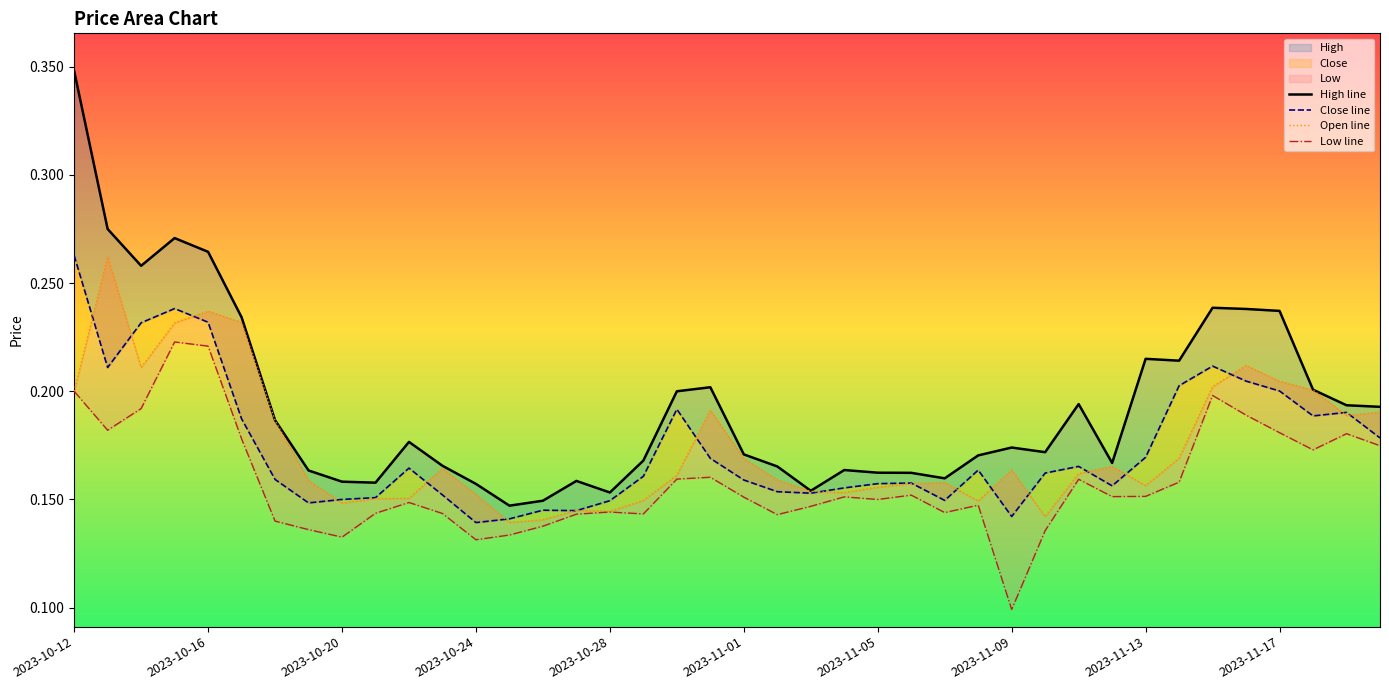

How many distinct data groups are displayed?

4